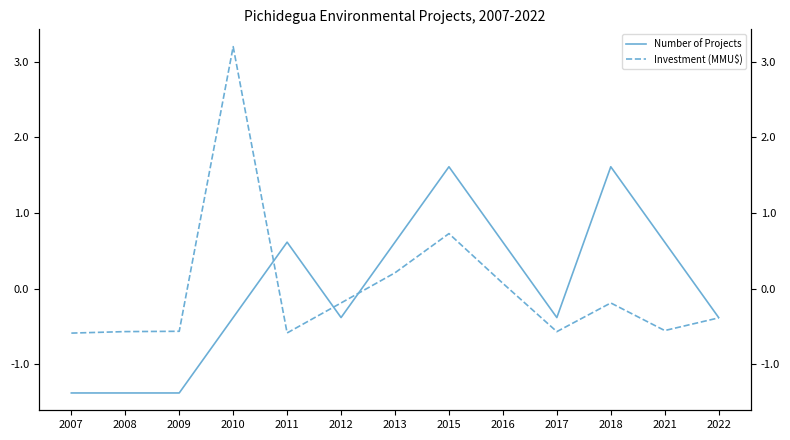

What is the difference between the maximum and second lowest values in the Investment (MMU$) series?

3.8